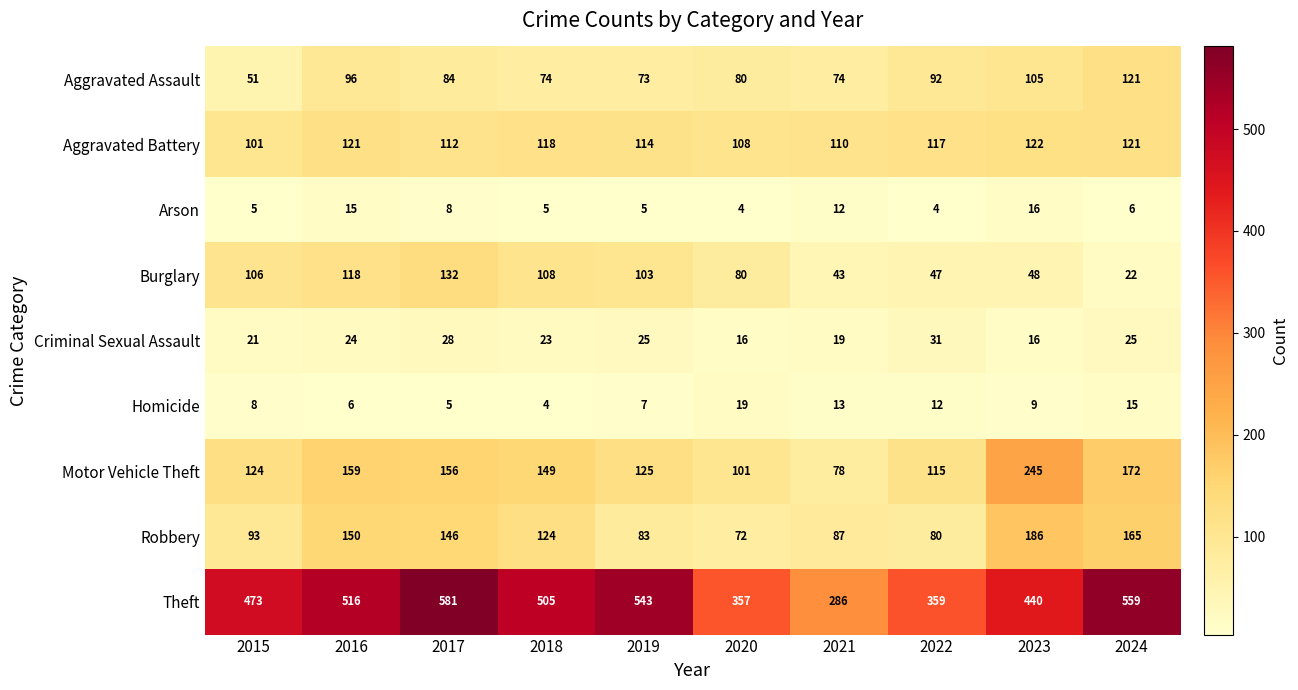

At which category is the sum across all series the highest?

2017